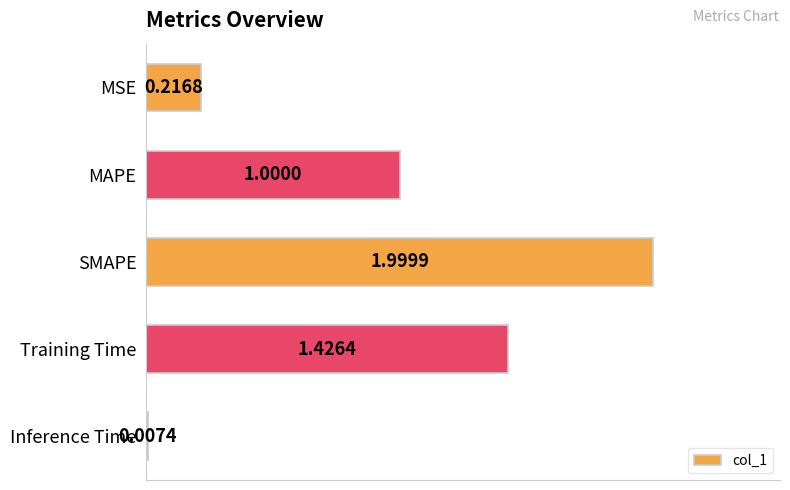

Which category has the highest value across all series?

SMAPE